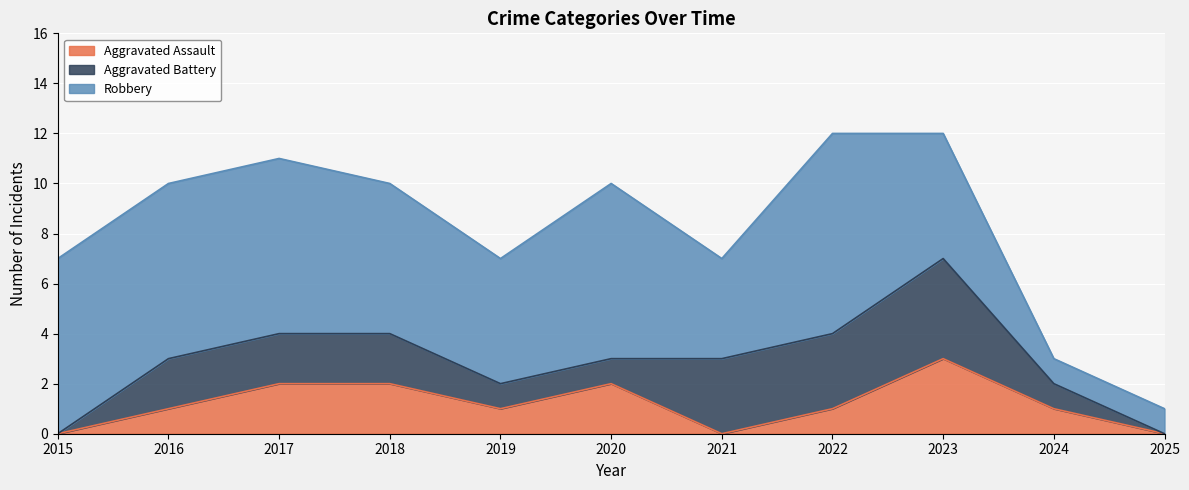

What value does the Robbery series have at 2022?

8